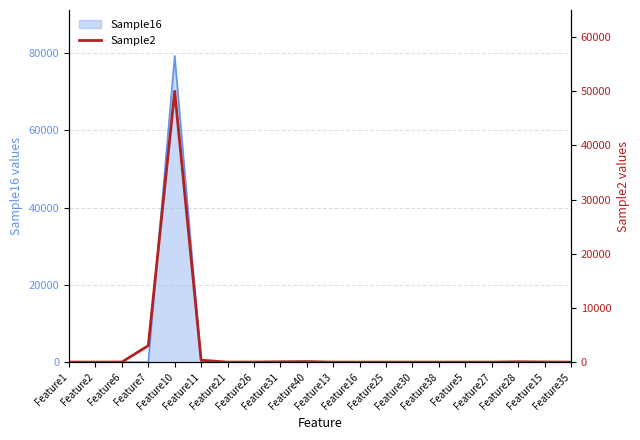

Does the chart display data point markers on the line(s)?

No